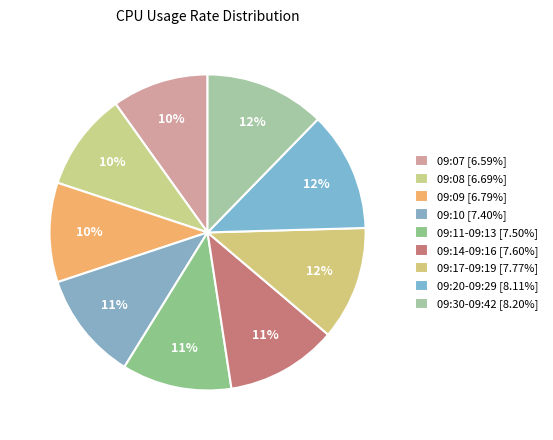

Count the number of slices in the pie.

9